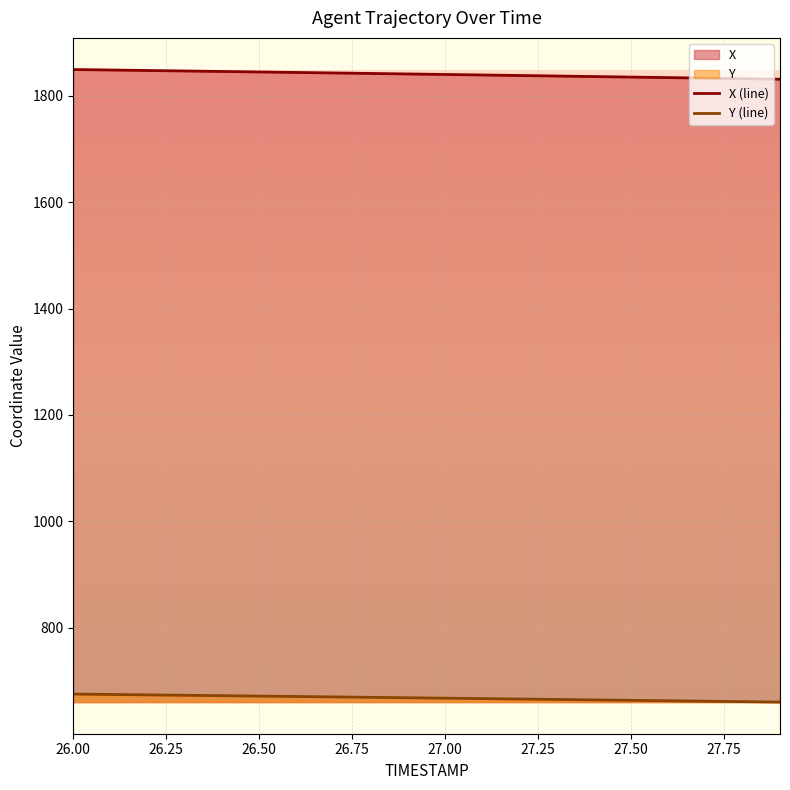

The X (line) series shows 1840.2 at 27.00. True or false?

True